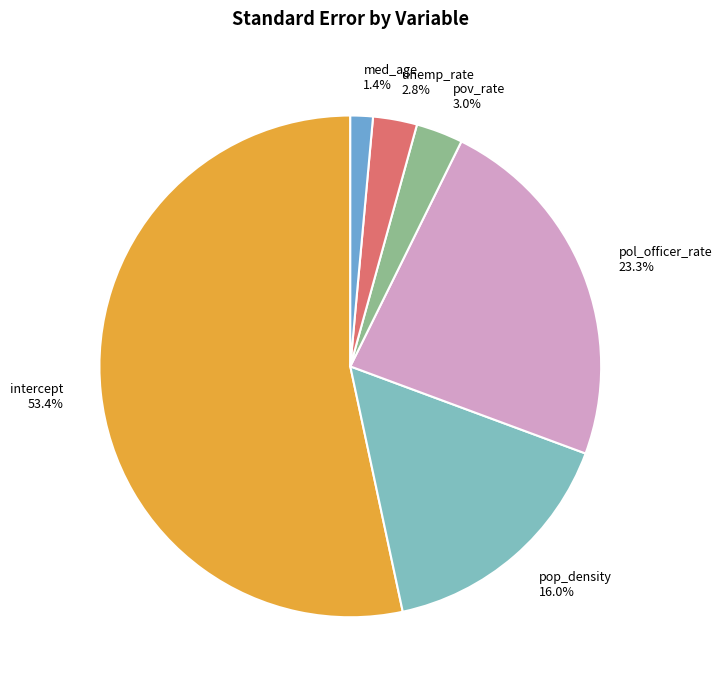

How many slices are in this pie chart?

6